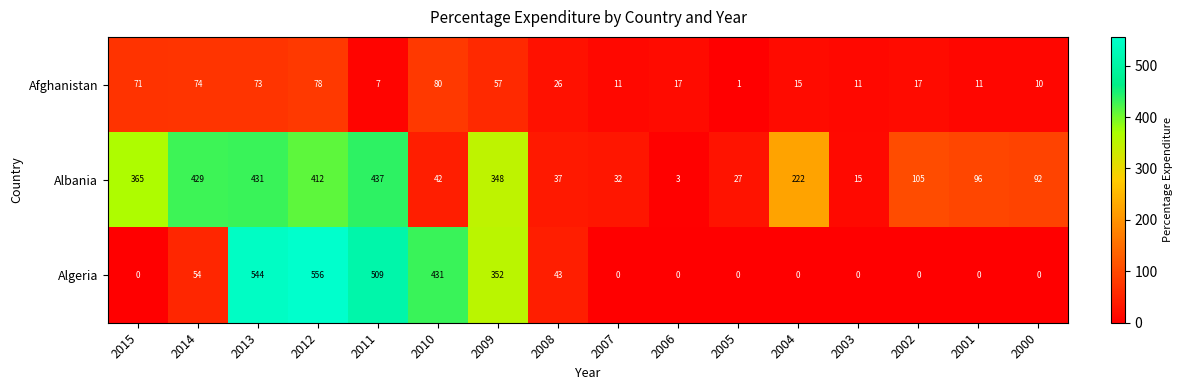

At which category is the sum across all series the highest?

2013